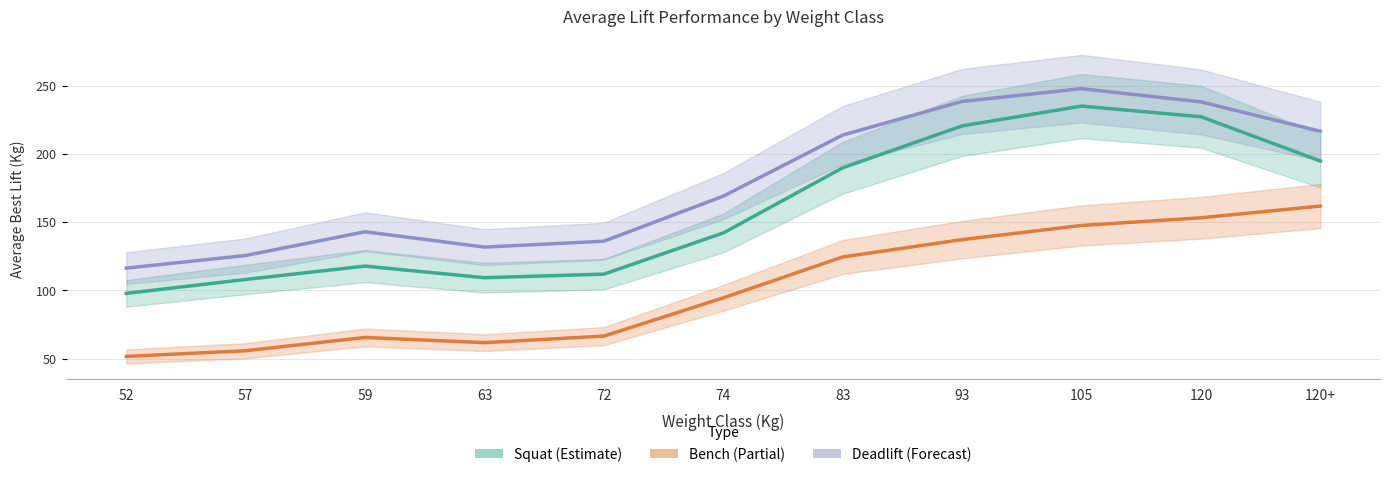

True or false: Bench (Estimate based on partial data) and Squat (Estimate) cross at least once.

False